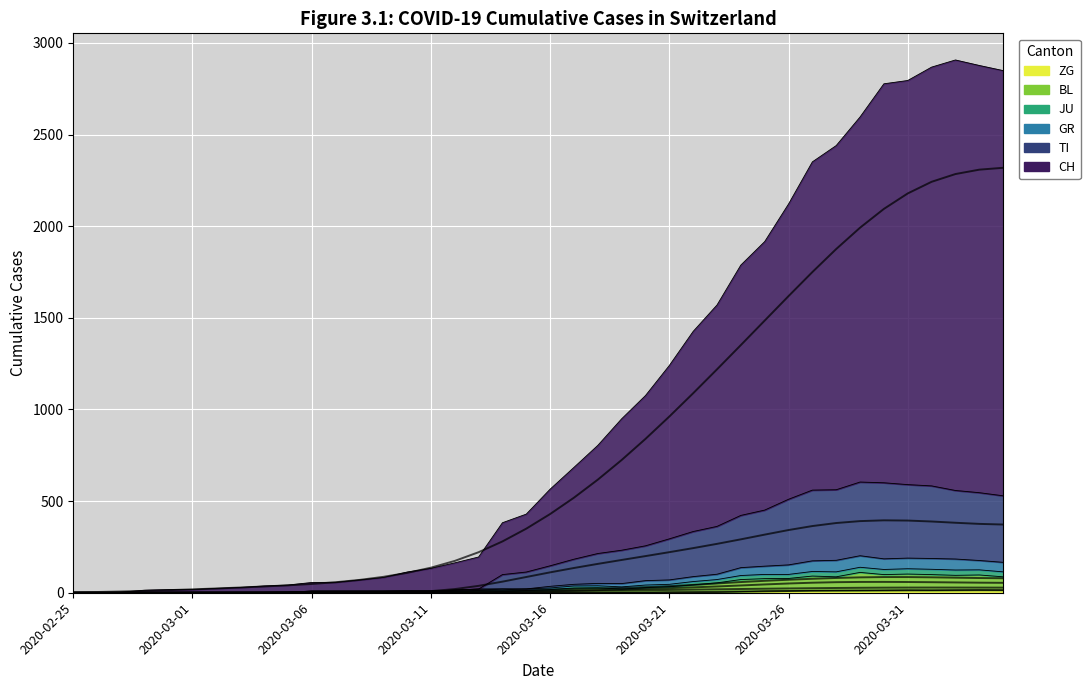

What is the difference between the maximum and minimum values in the CH series?

2316.0